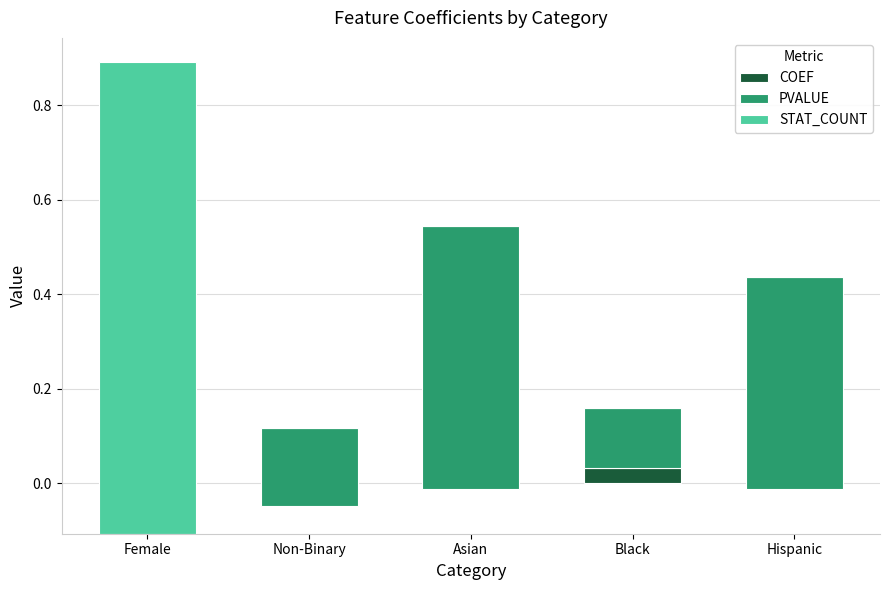

Which series has the largest total across all categories?

PVALUE